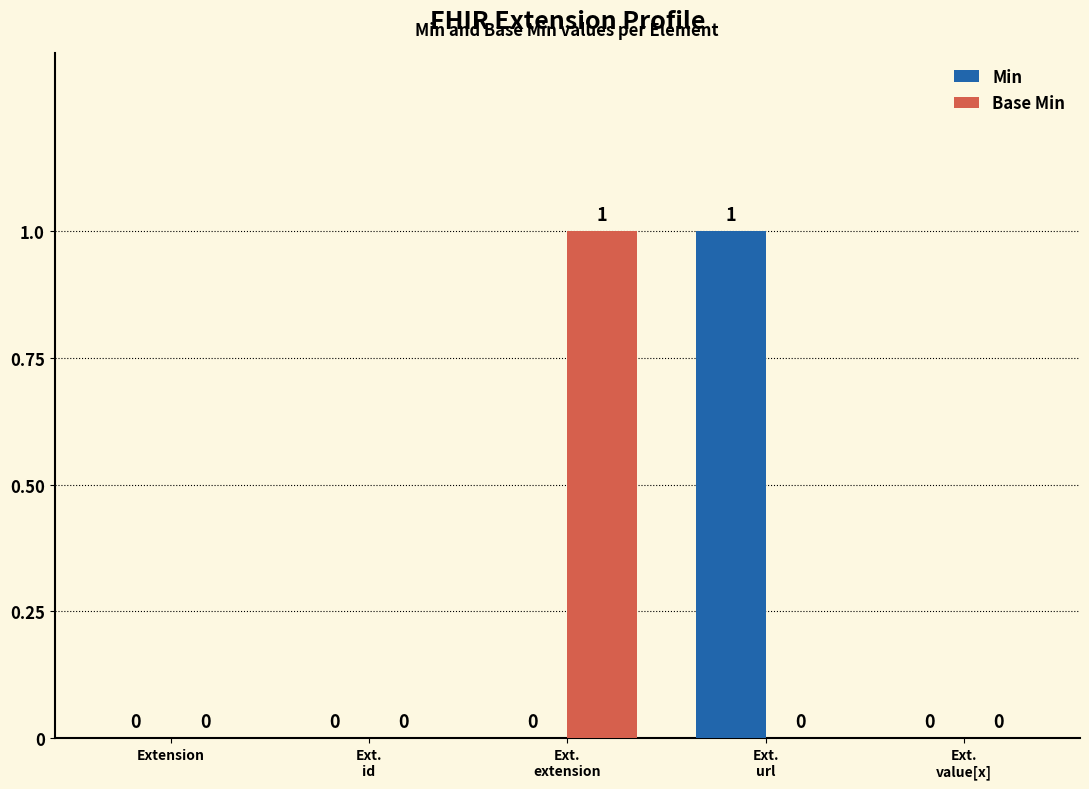

What is the sum of the Base Min values at Ext.
extension and Ext.
value[x]?

1